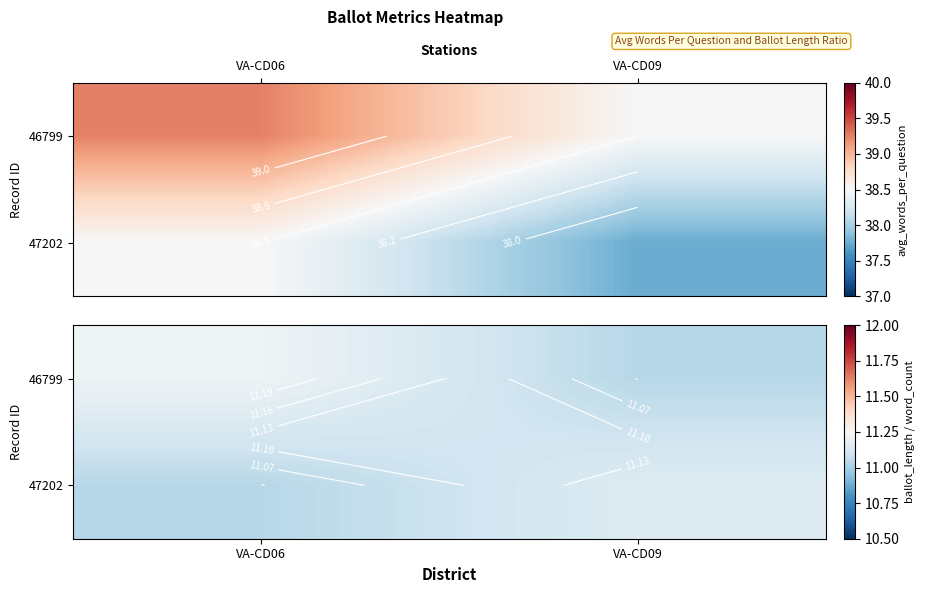

At which category is the sum across all series the highest?

VA-CD06